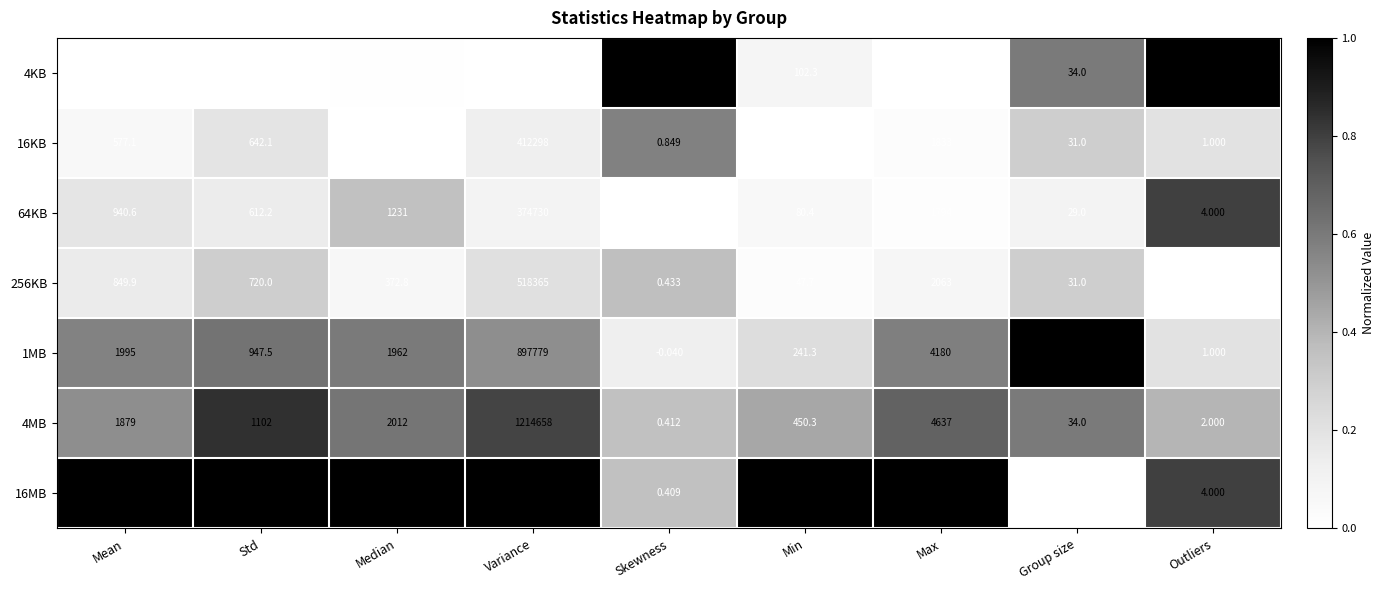

At which label does 1MB first exceed 947?

Mean